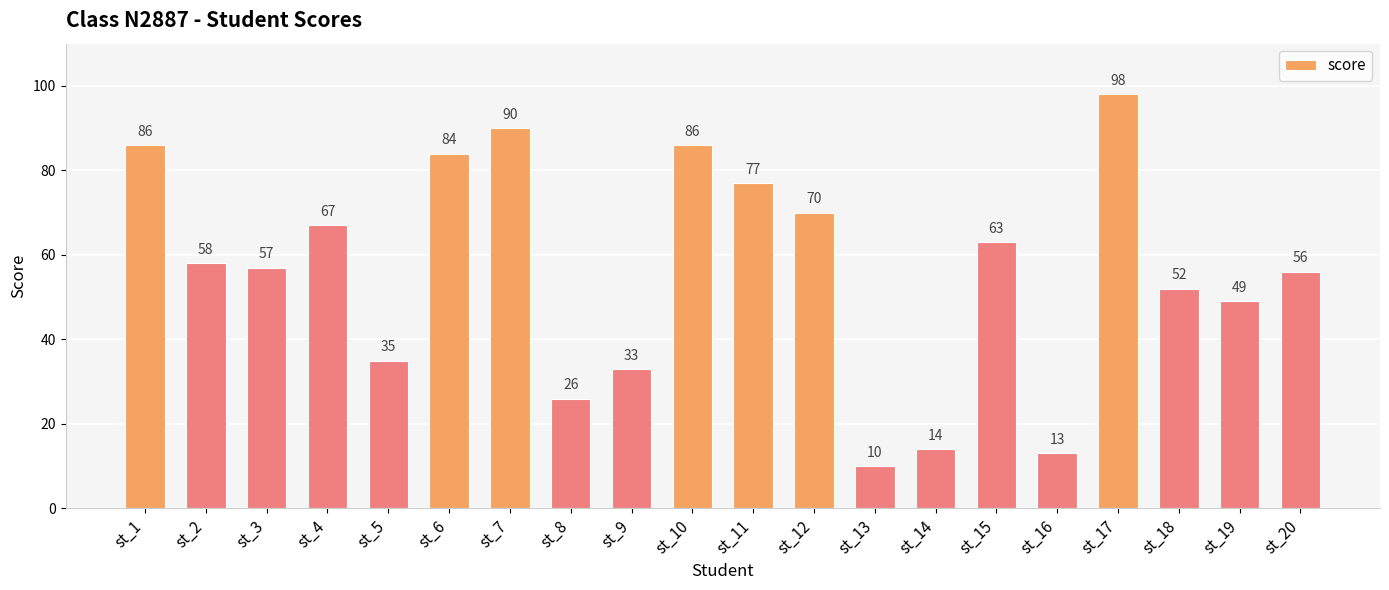

What is the change in value from st_3 to st_19?

-8